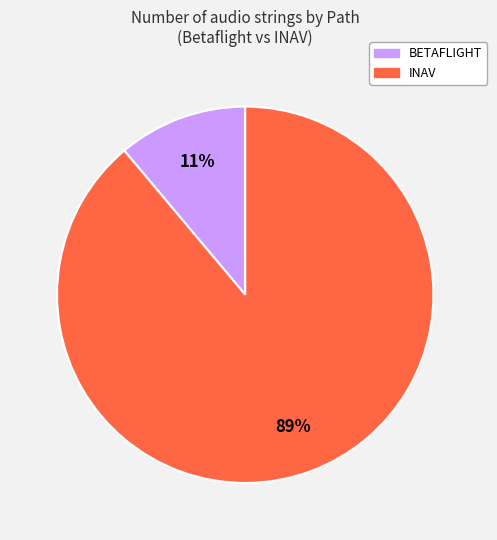

The BETAFLIGHT slice represents 11% of the pie. True or false?

True